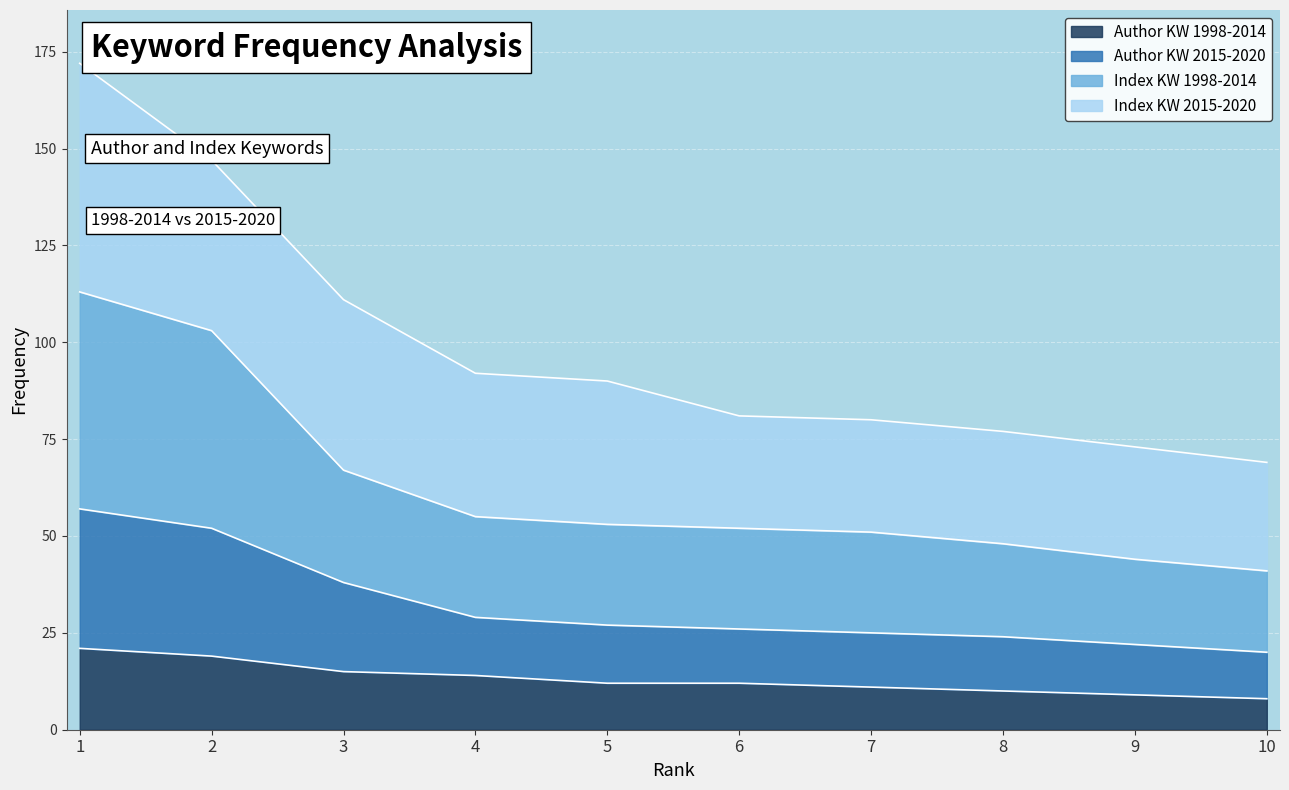

What is the total value across all series at 6?

81